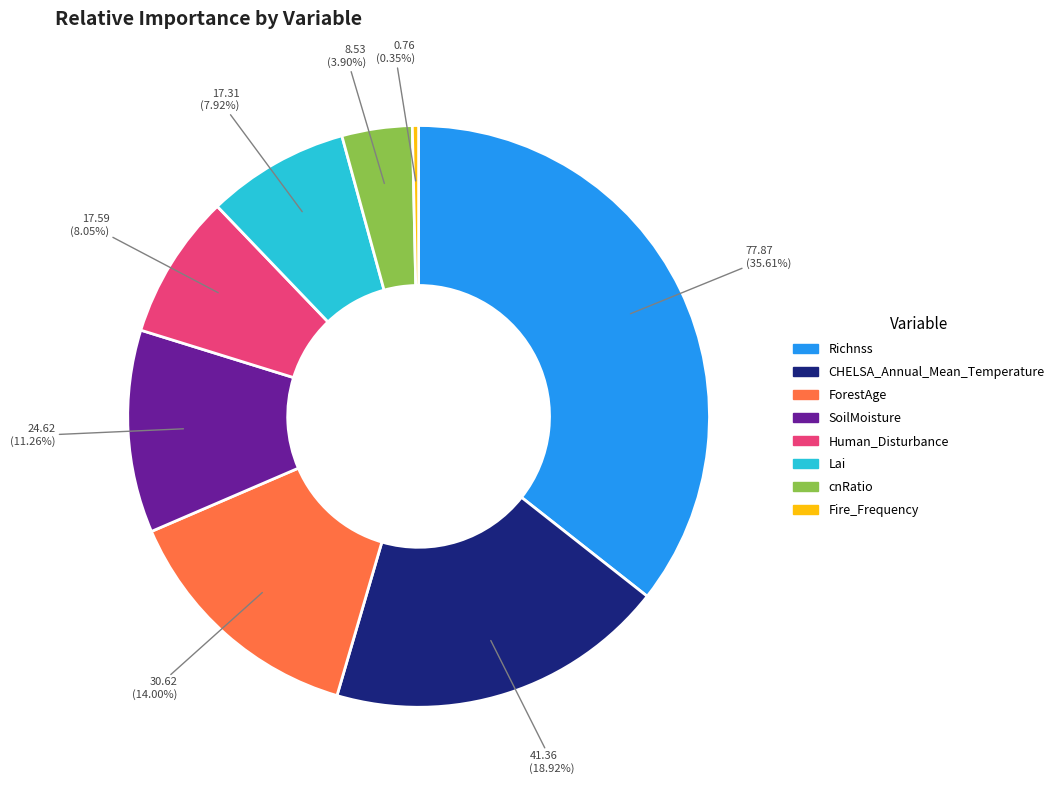

How many slices are in this pie chart?

8